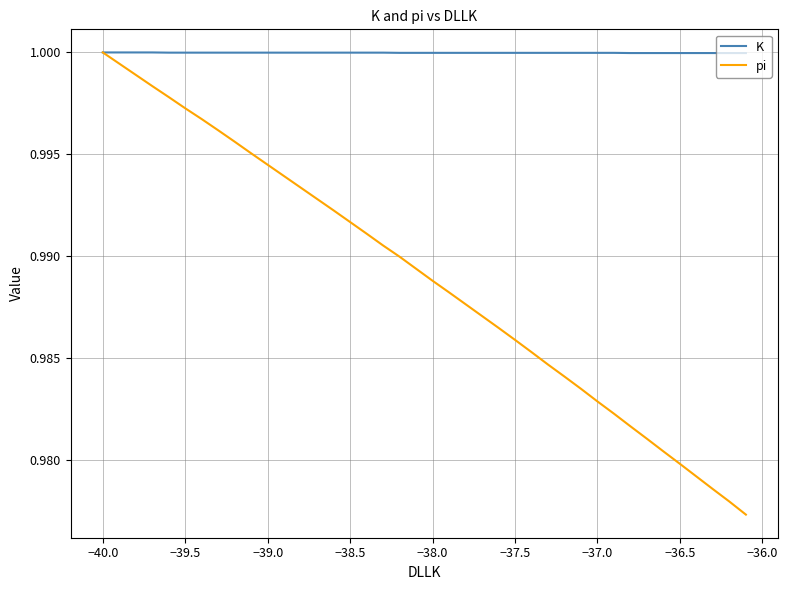

Which series has the largest range (max minus min)?

pi